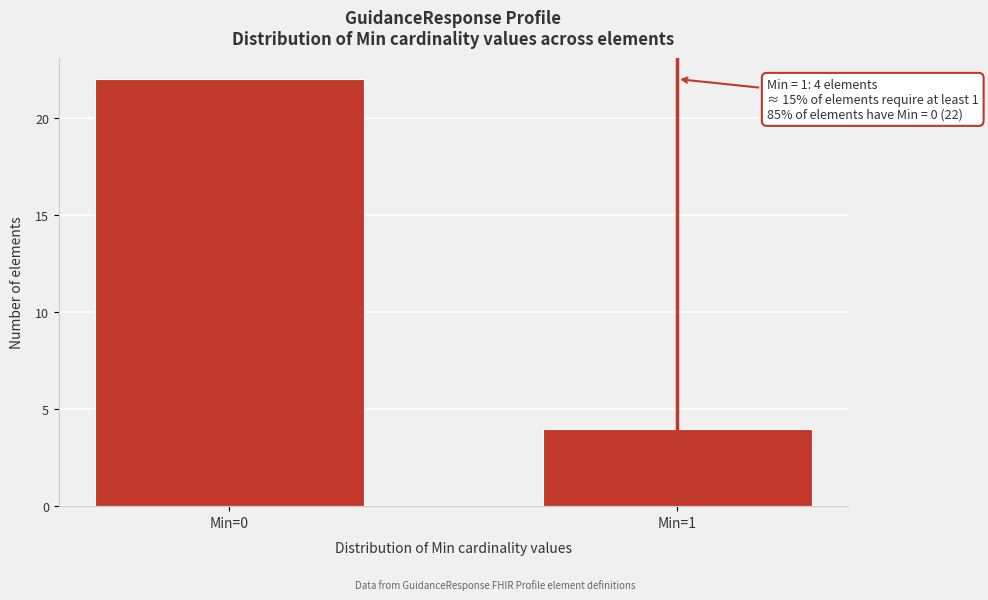

Reading left to right, list all the values displayed in this chart.

22	4